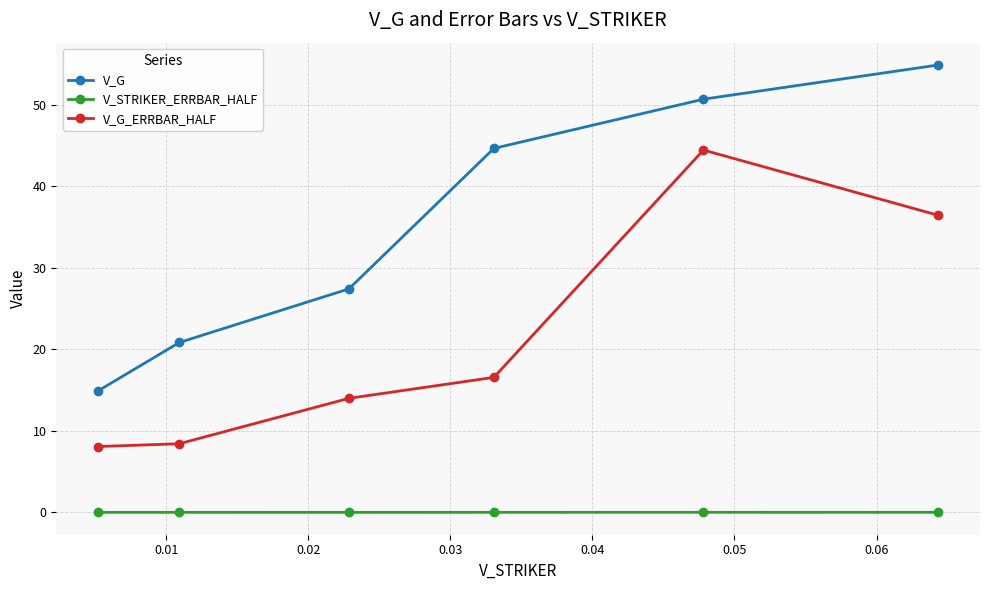

Which series has the largest total across all categories?

V_G